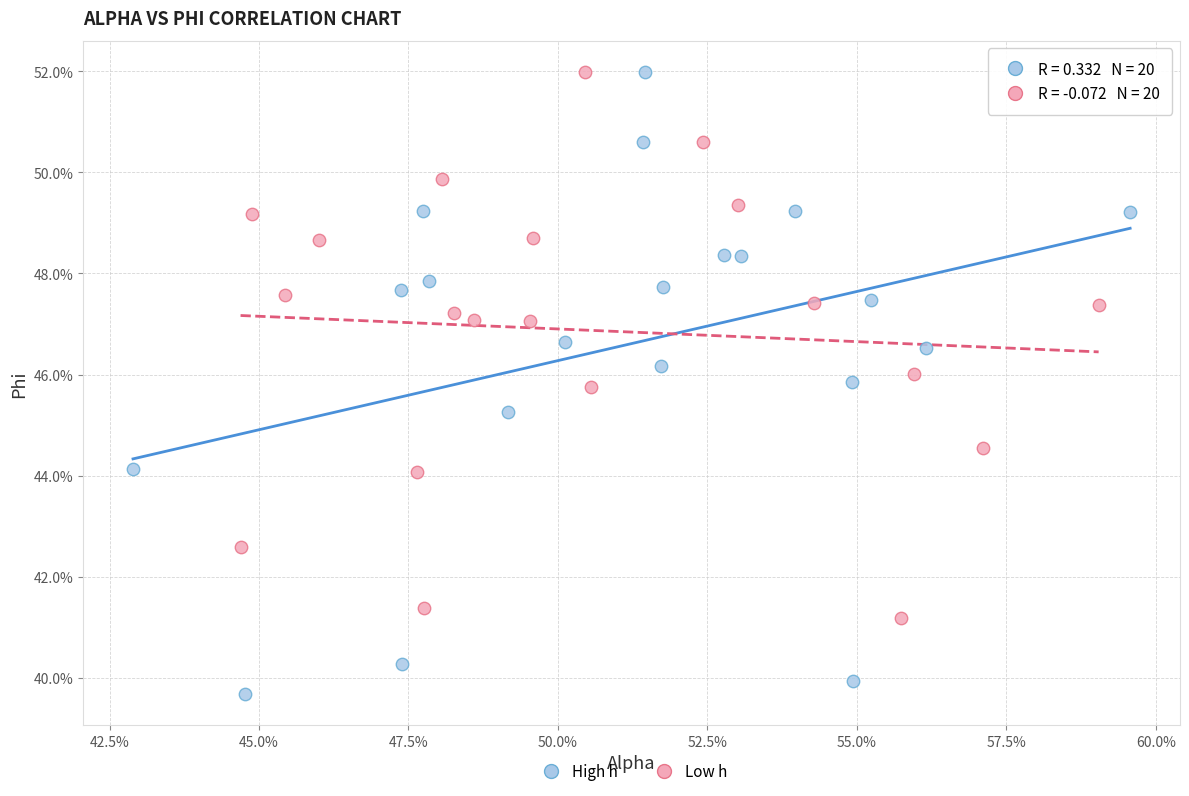

Which series contains the lowest Y value?

High h